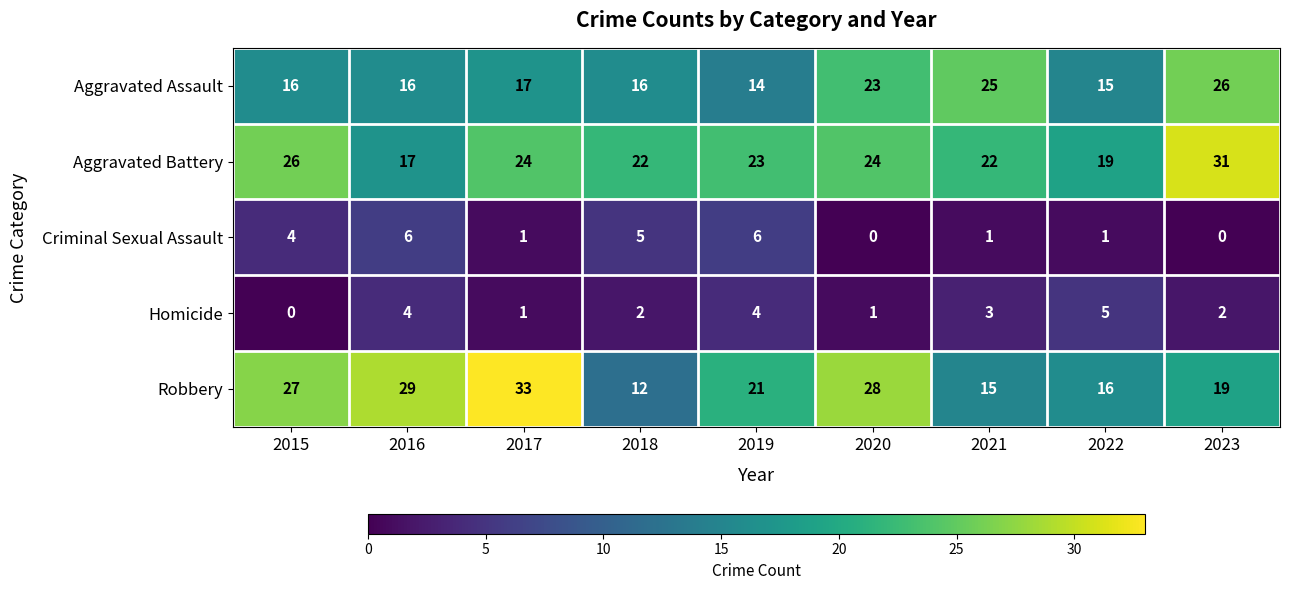

Is it true that Robbery equals 19 at 2023?

True